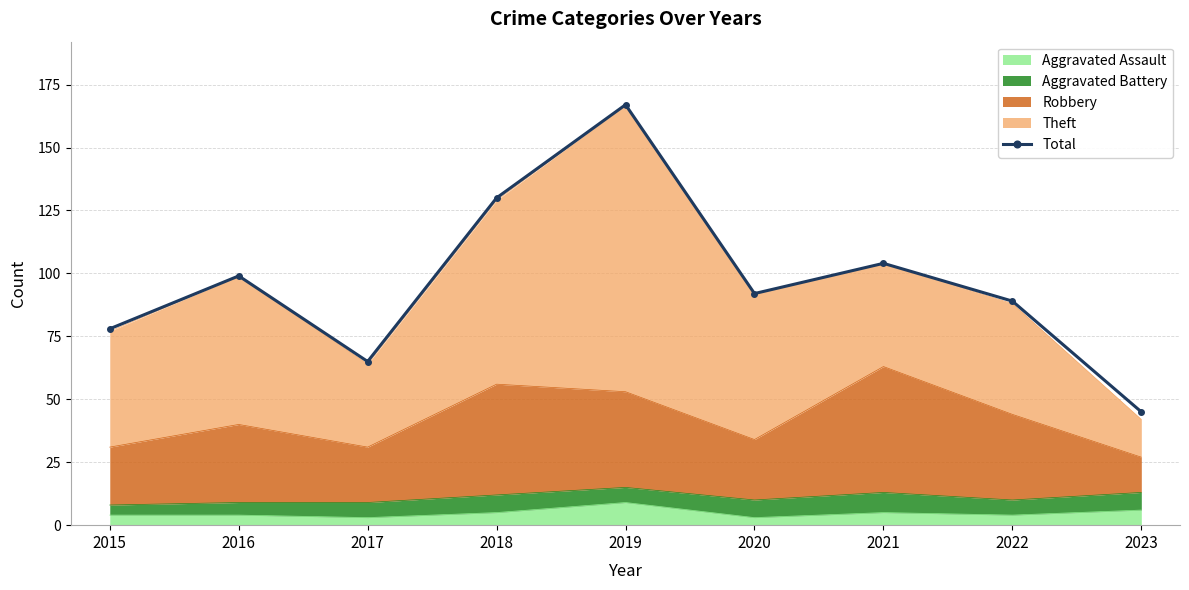

What is the minimum value shown in the chart?

45